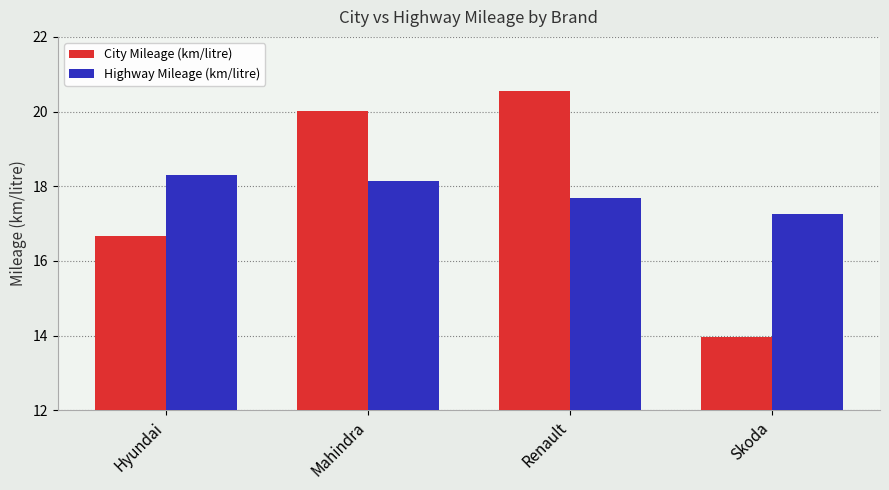

What is the difference between the highest and lowest values at Hyundai?

1.6